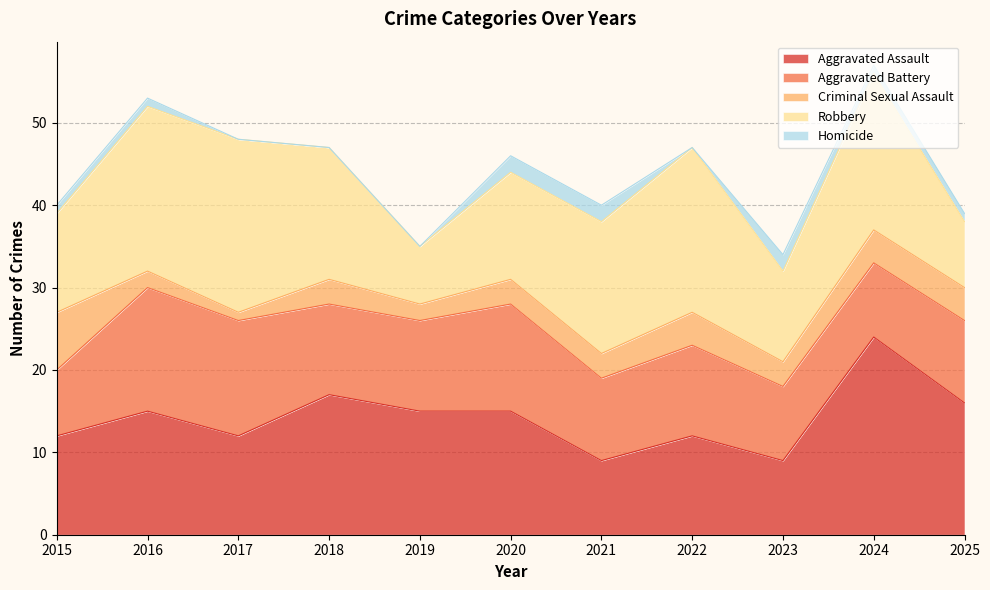

List the labels in order of Homicide value, largest first.

2020, 2021, 2023, 2015, 2016, 2024, 2025, 2017, 2018, 2019, 2022